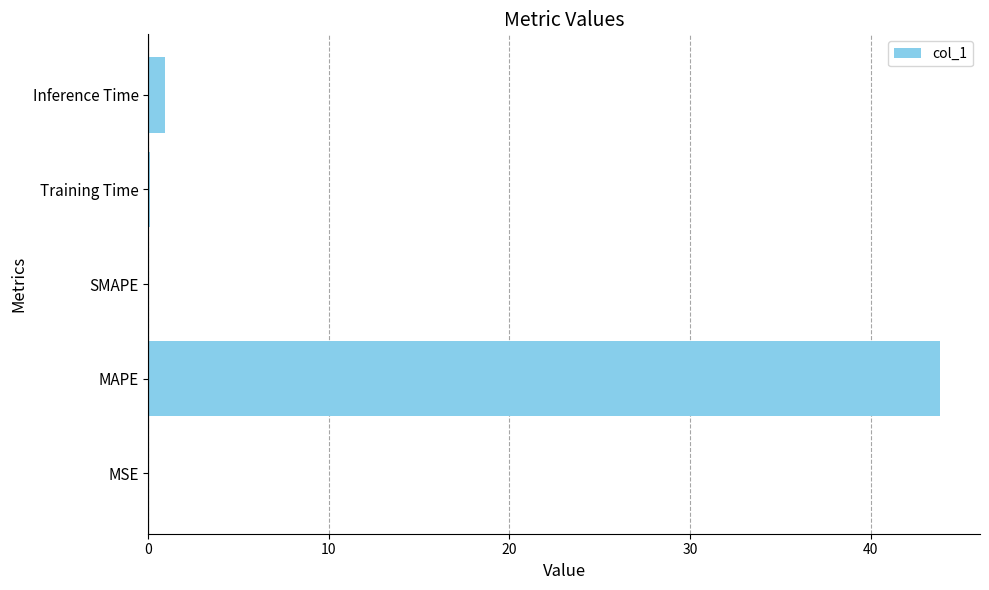

True or false: the data shows -21.8 at SMAPE.

False